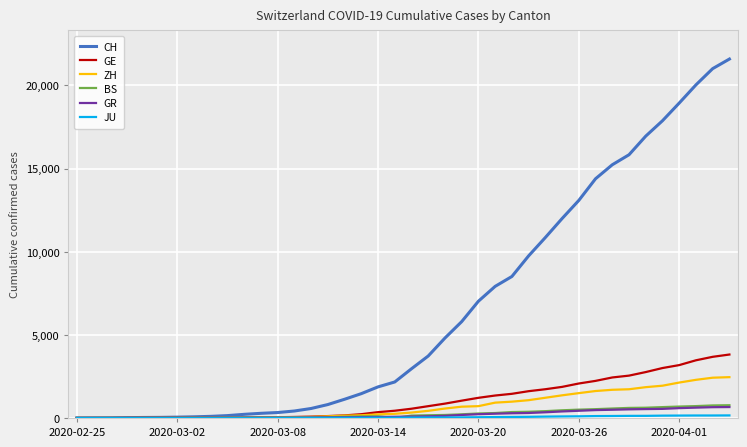

Which series has the largest total across all categories?

CH